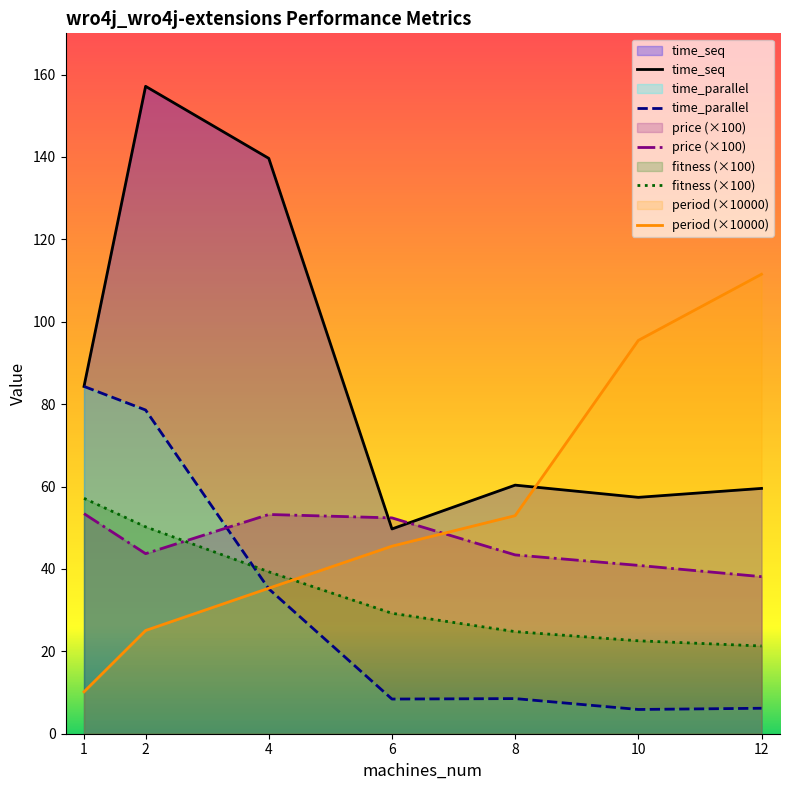

True or false: time_parallel and time_seq cross at least once.

False